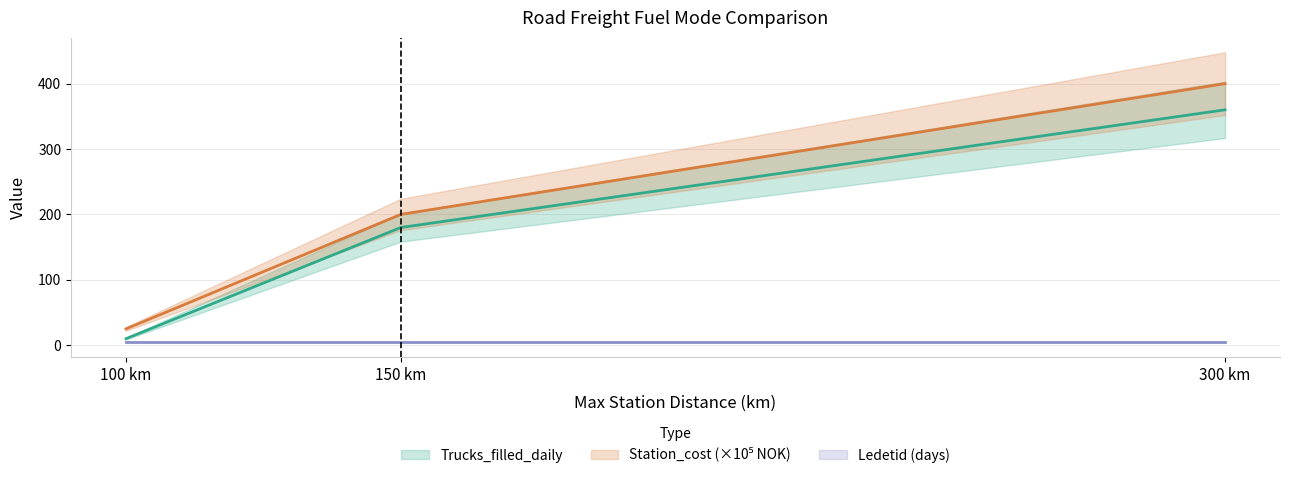

Where is Station_cost nearest to the value 212?

150 km